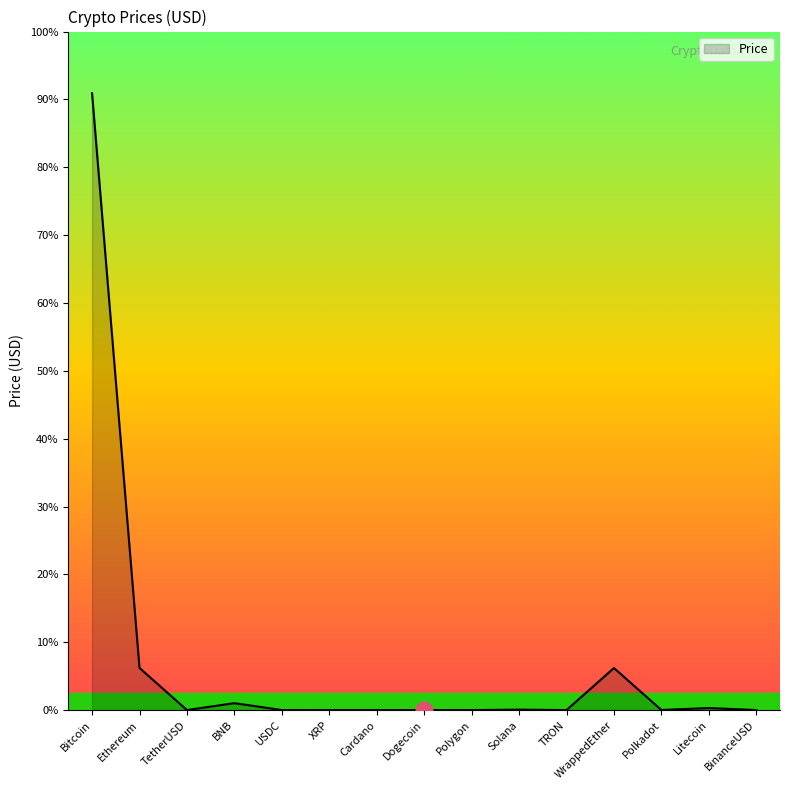

Is it true that the value at Polygon is 0.3?

False